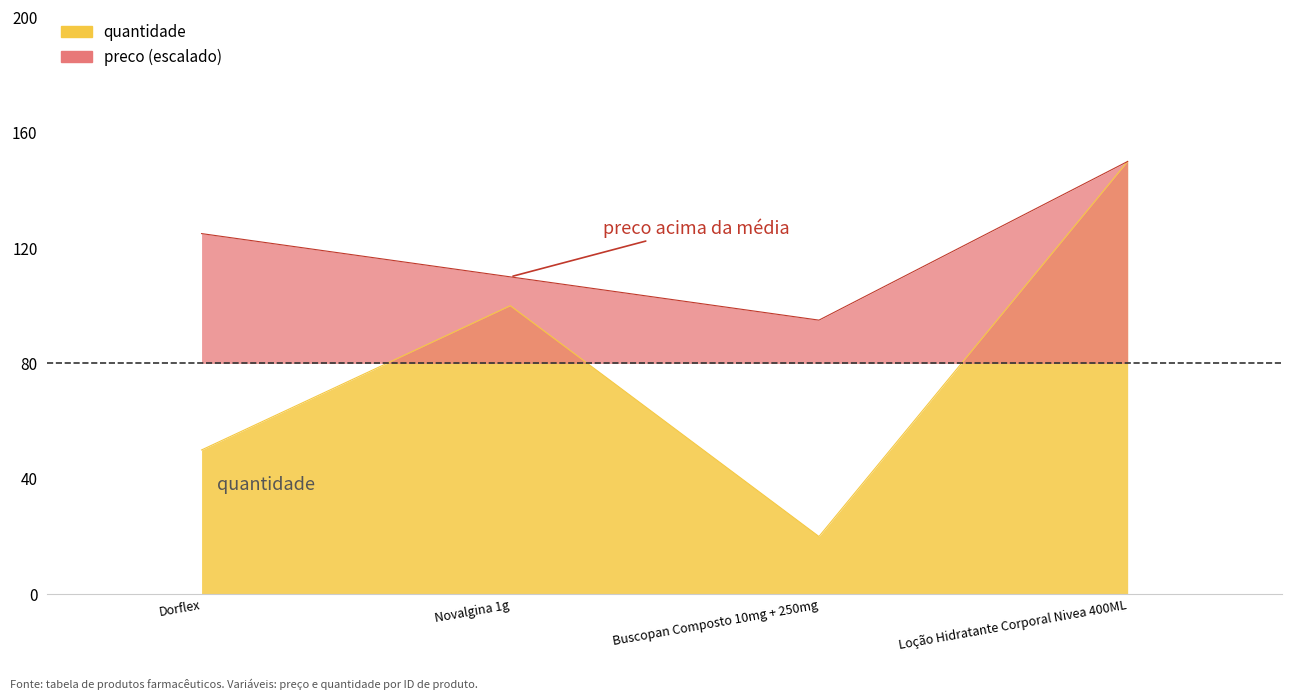

How many categories are shown in the chart?

4